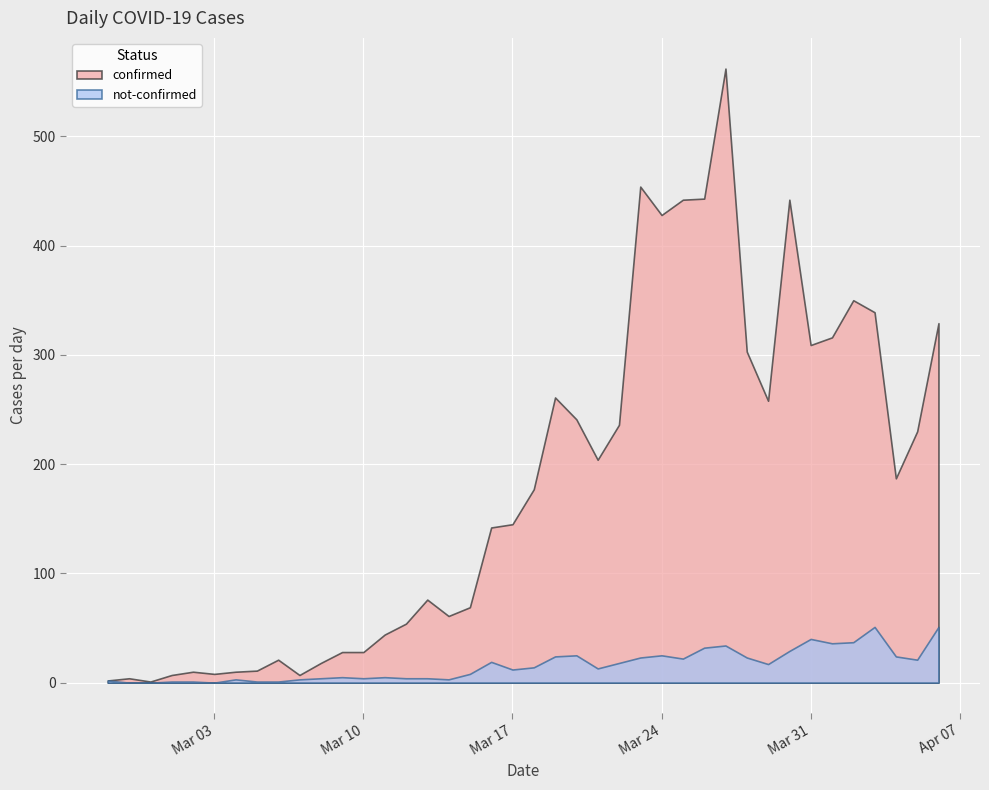

Where is the first local maximum for not-confirmed?

2020-03-04